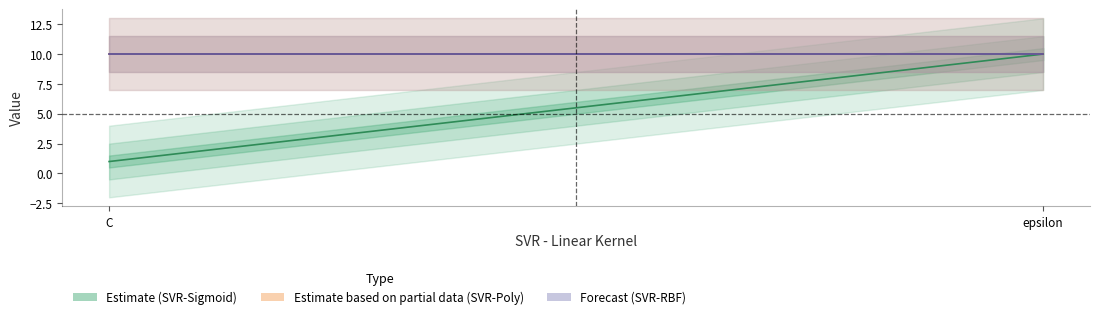

At how many categories does at least one series exceed 6?

2